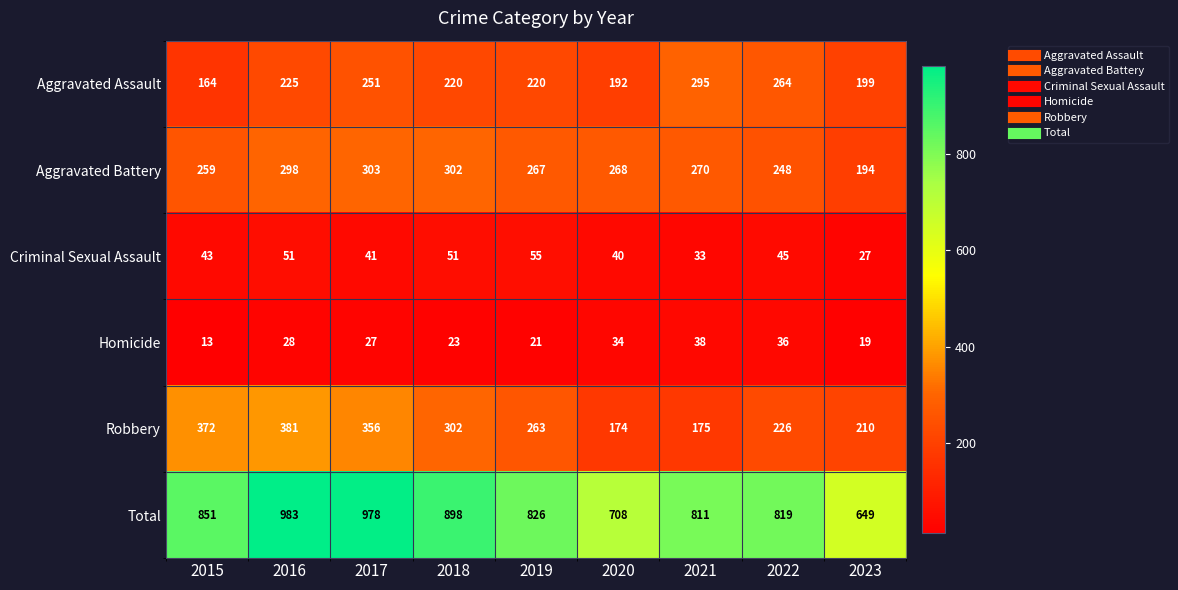

At 2019, list the series in order from smallest to largest.

Homicide, Criminal Sexual Assault, Aggravated Assault, Robbery, Aggravated Battery, Total